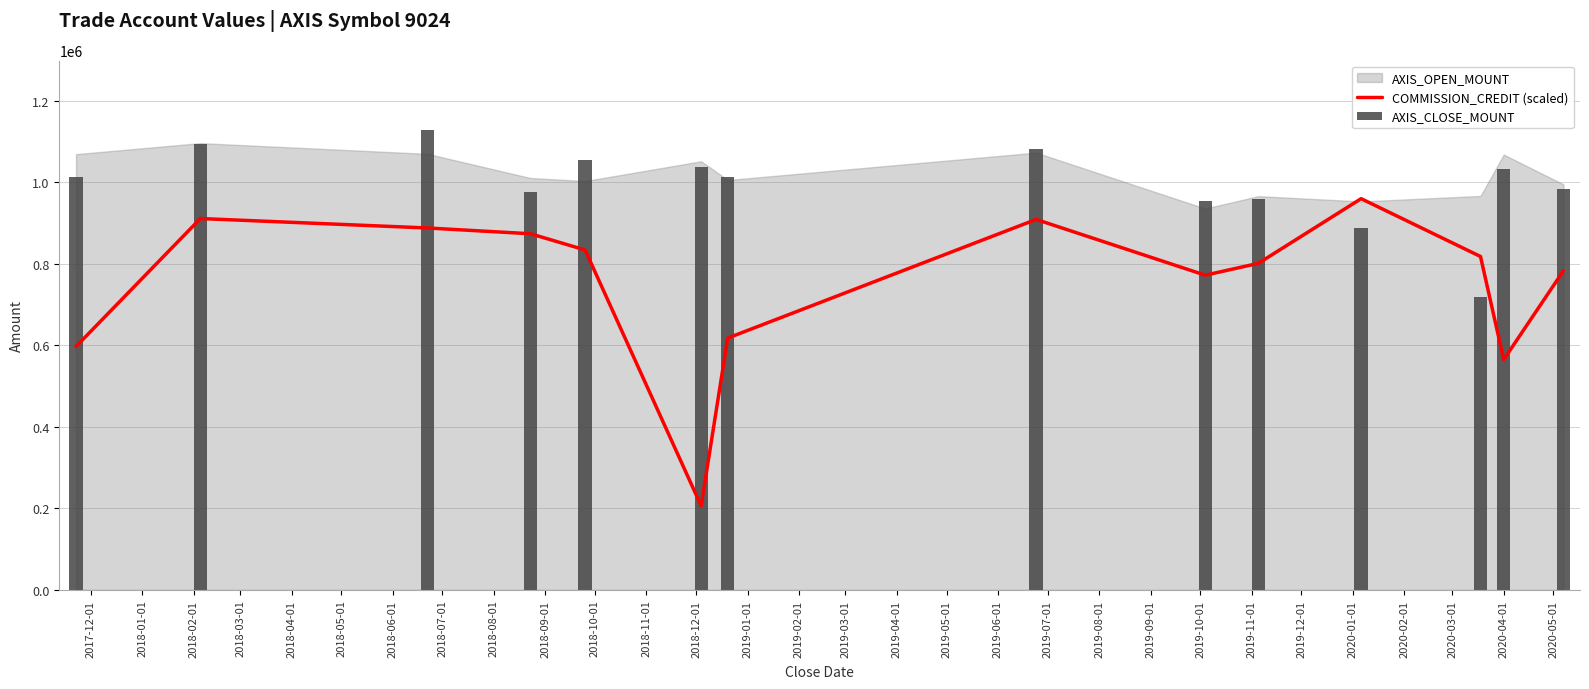

True or false: COMMISSION_CREDIT (scaled) has a value of 463840.9 at 2018-04-01.

False